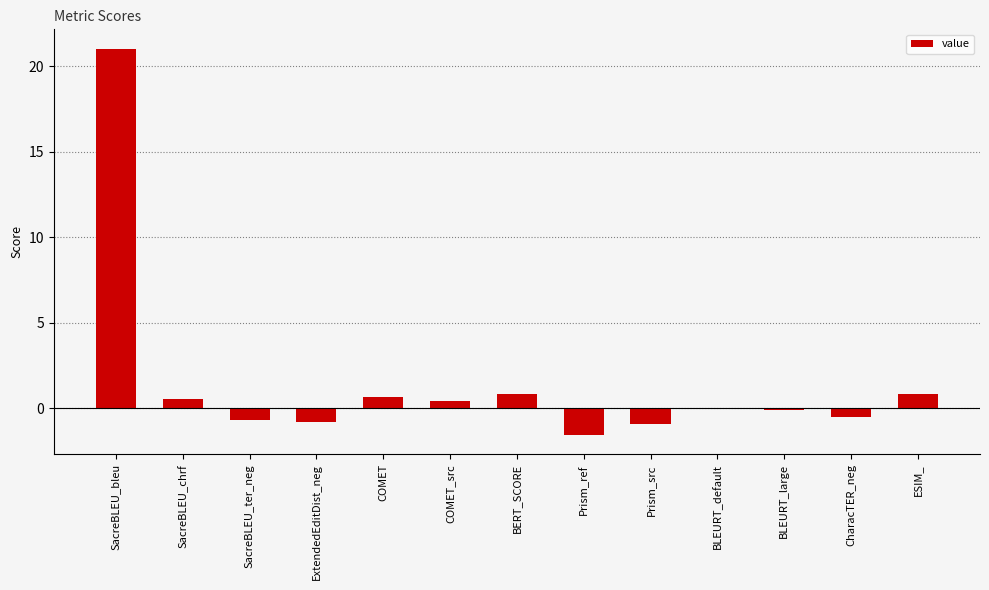

What is the greatest value displayed?

21.0